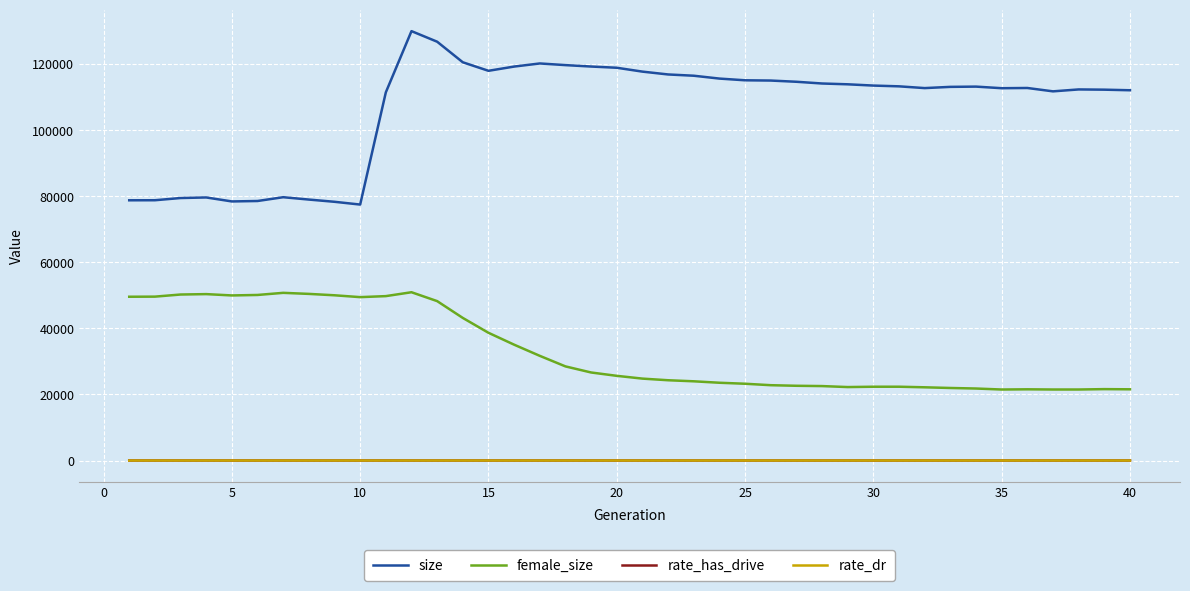

True or false: size and rate_has_drive cross at least once.

False